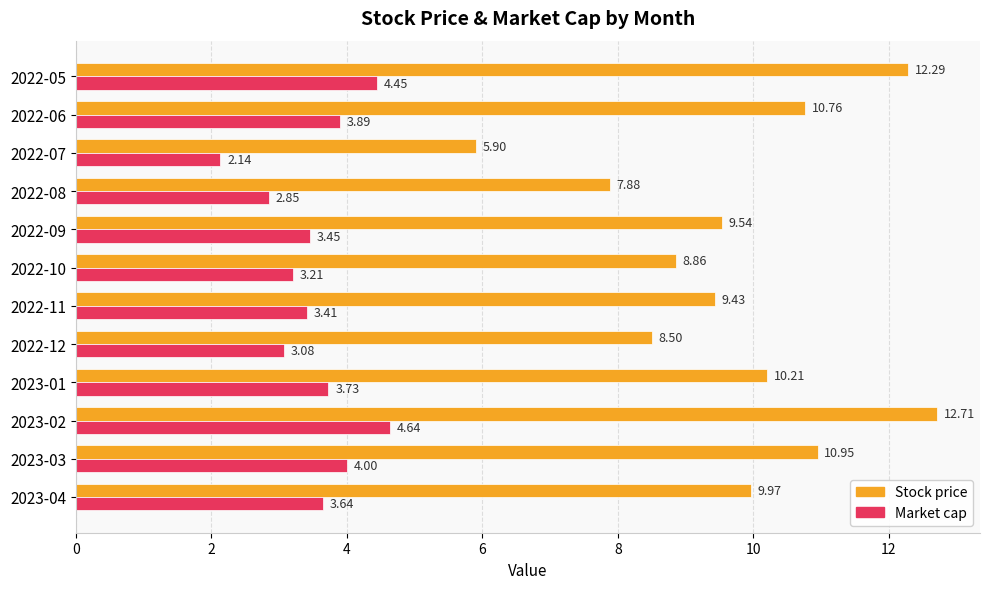

What is the difference between the second highest and minimum values in the Market cap series?

2.3